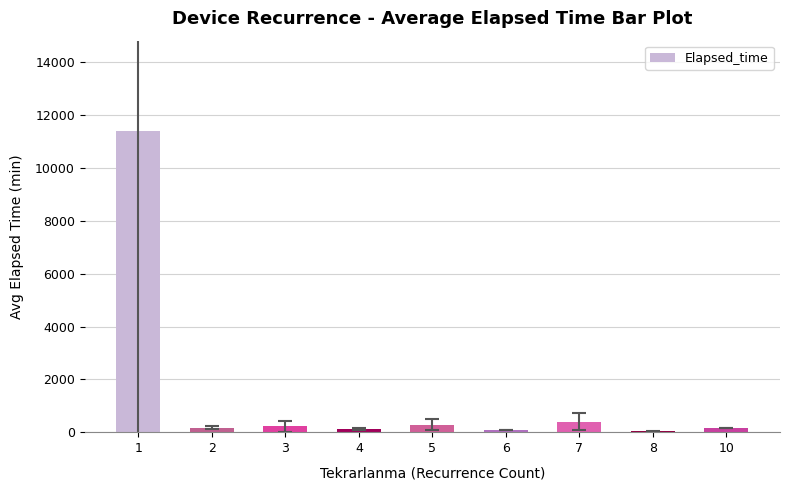

What is the sum of all values?

12856.7